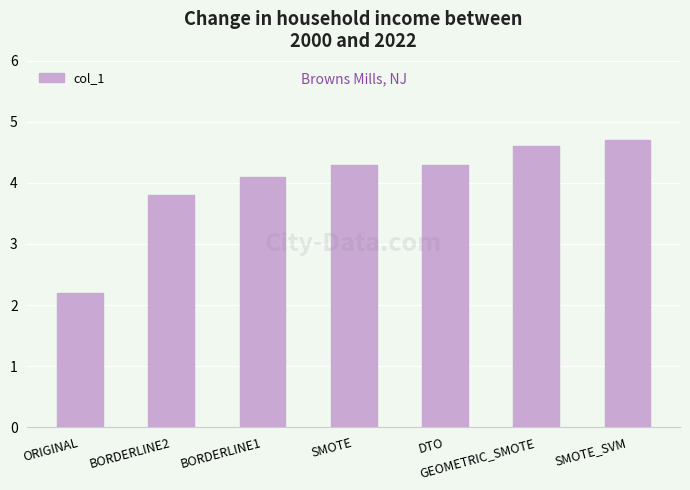

Which has a higher value, SMOTE or GEOMETRIC_SMOTE?

GEOMETRIC_SMOTE